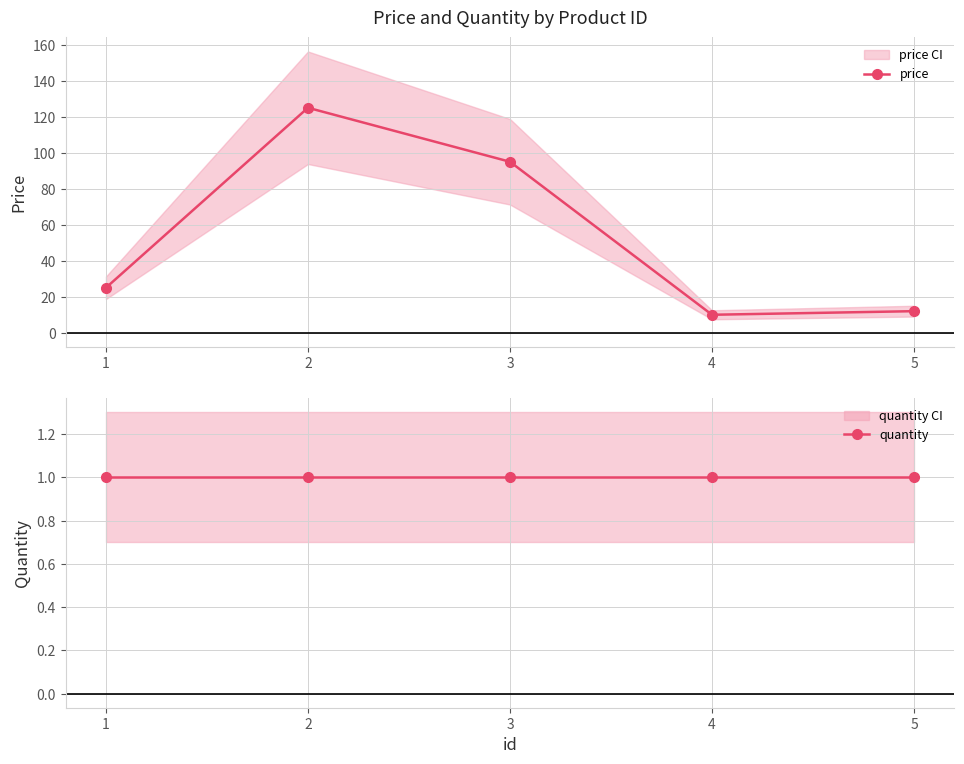

At which category is the sum across all series the highest?

2